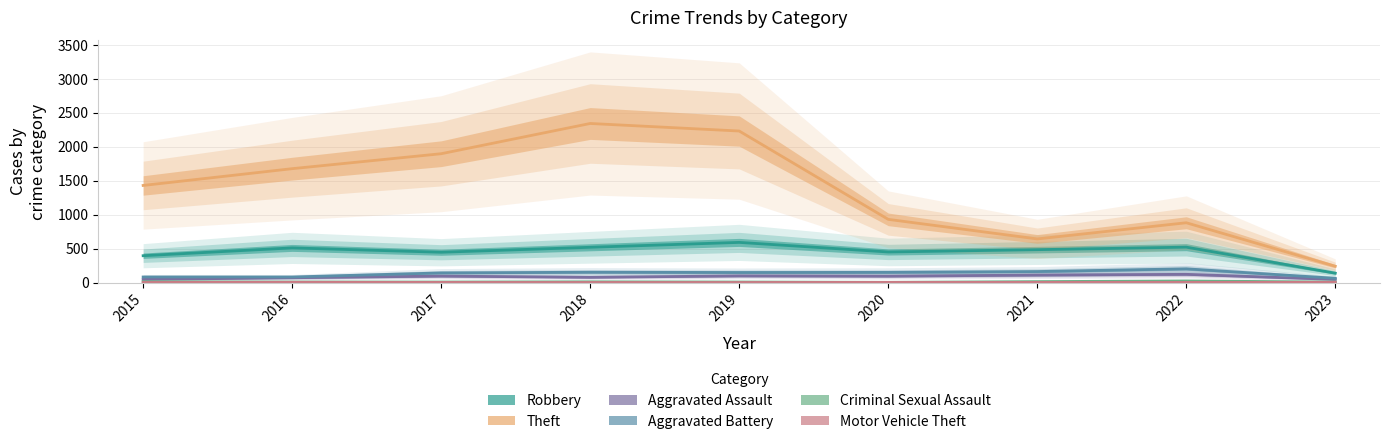

Which series has the largest total across all categories?

Theft